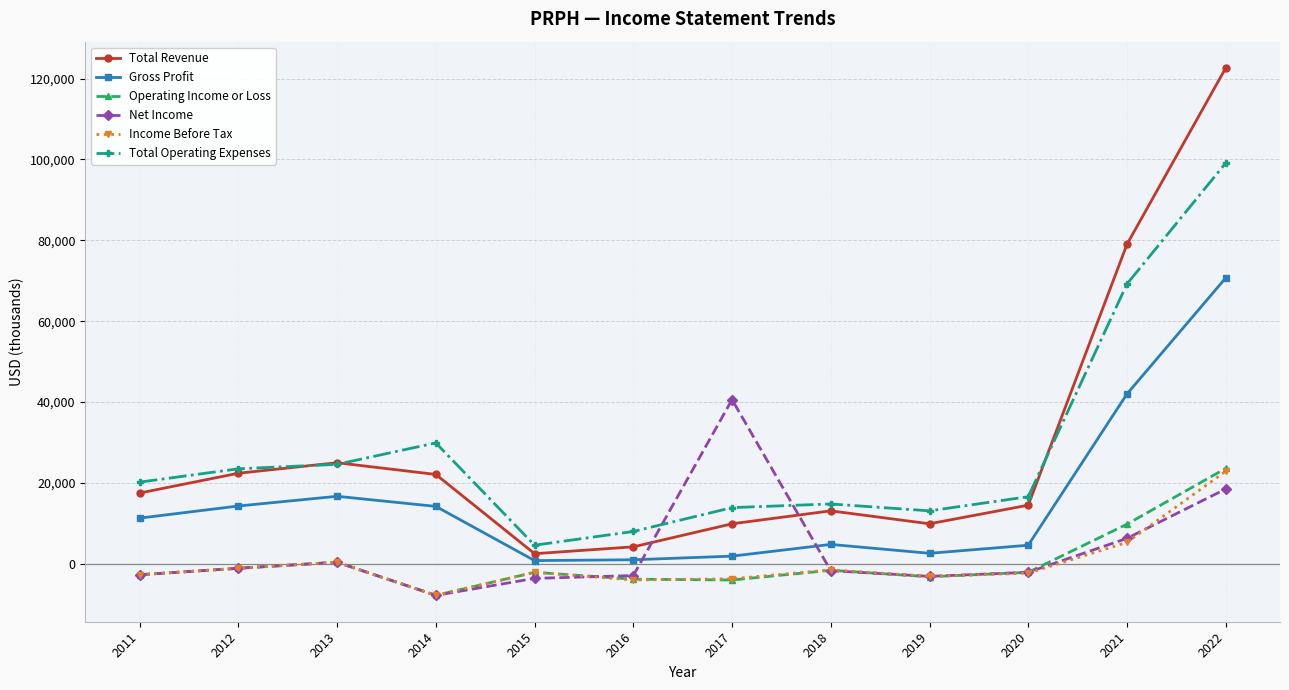

The value of Net Income at 2016 is -2900. True or false?

True